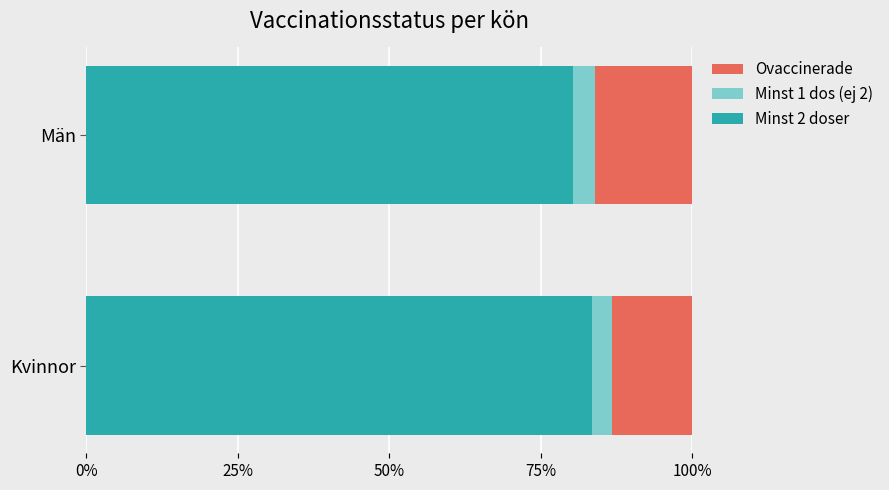

What are all the series names shown in the legend?

Ovaccinerade, Minst 1 dos (ej 2), Minst 2 doser